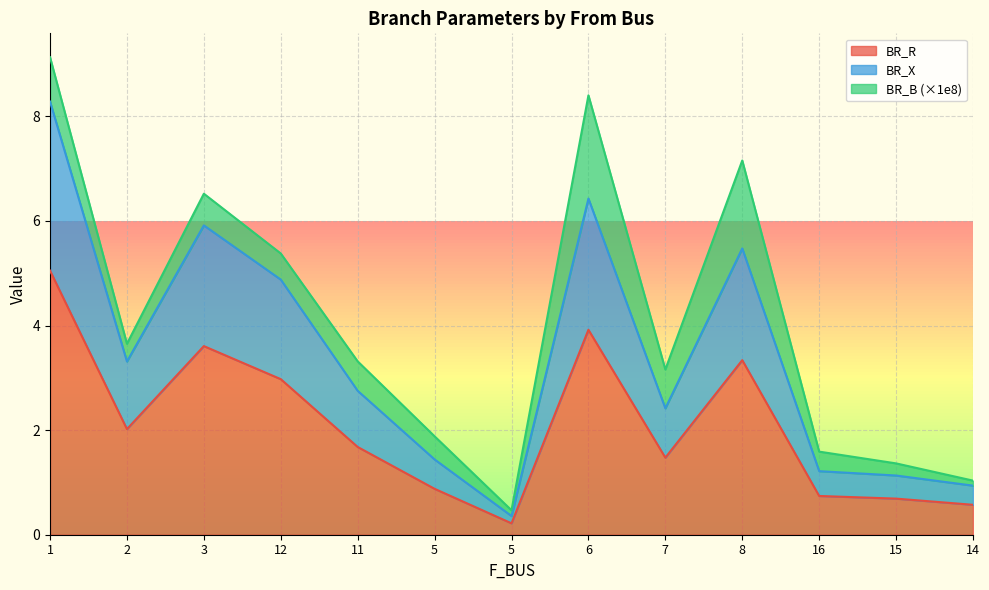

At which label is BR_X closest to 4?

2